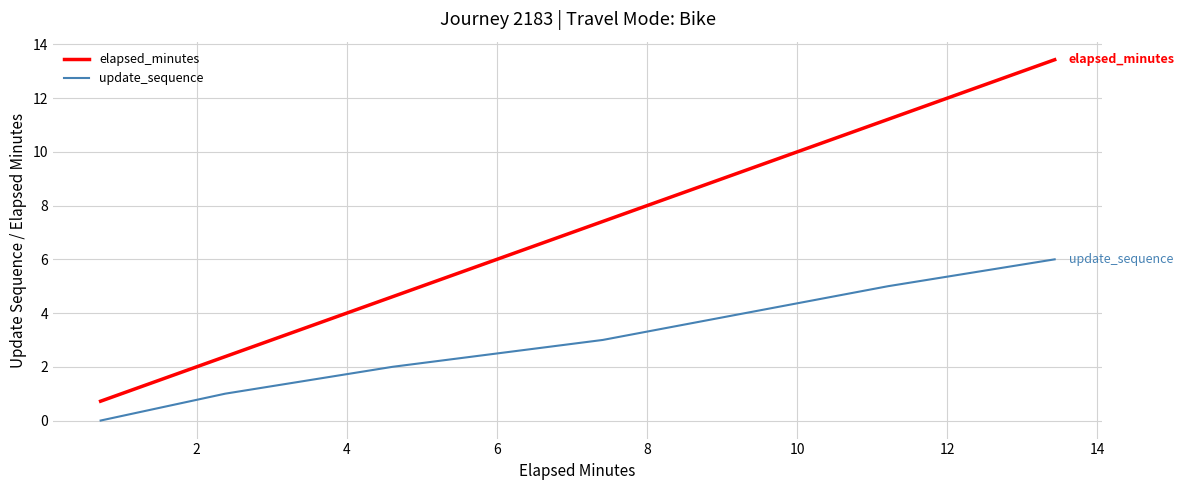

At how many categories does at least one series exceed 5?

4